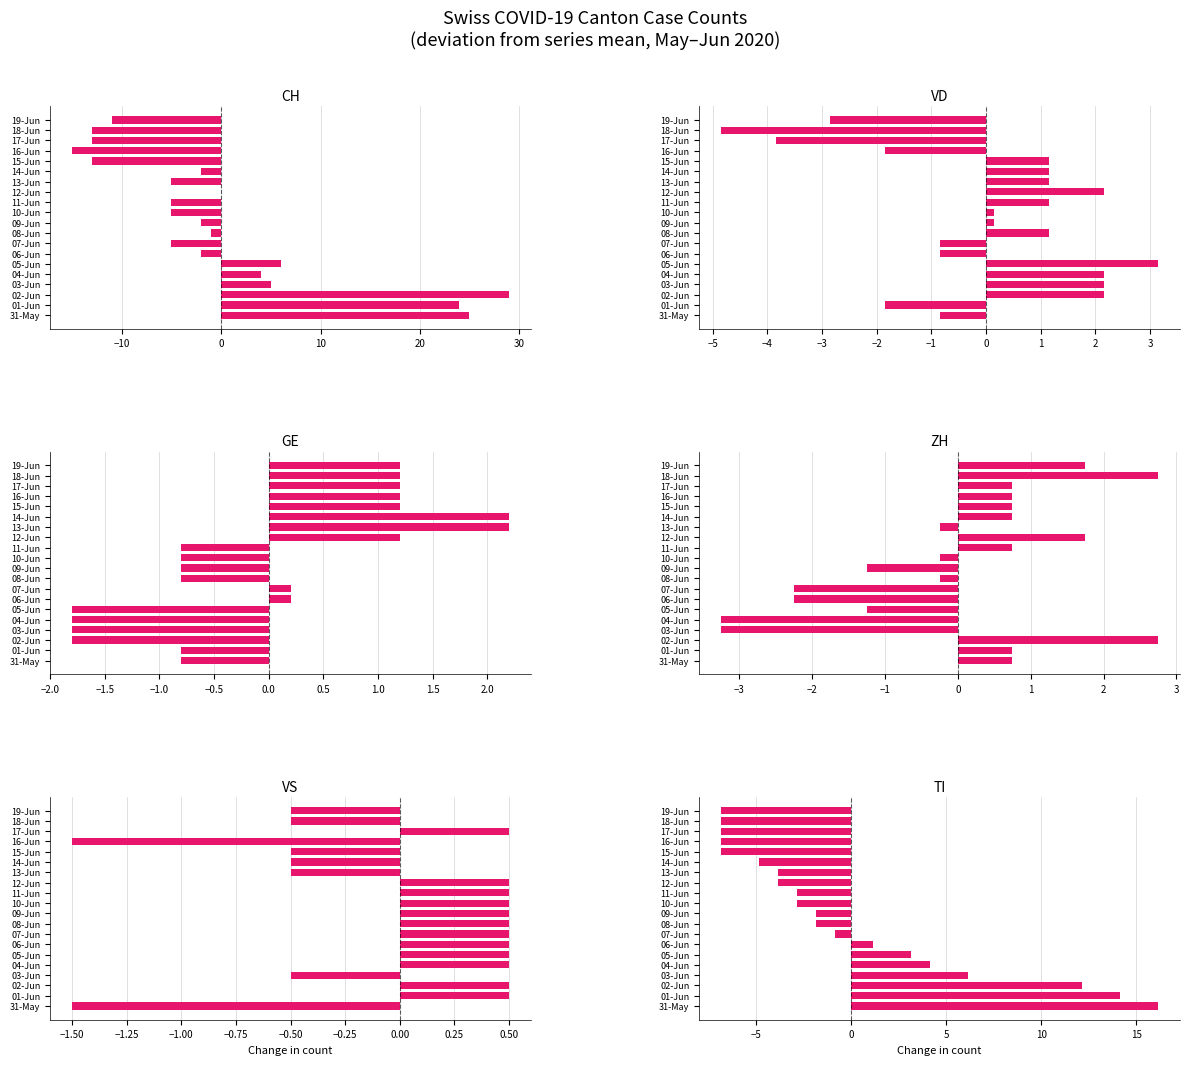

Is it true that CH equals -8.6 at 18?

False